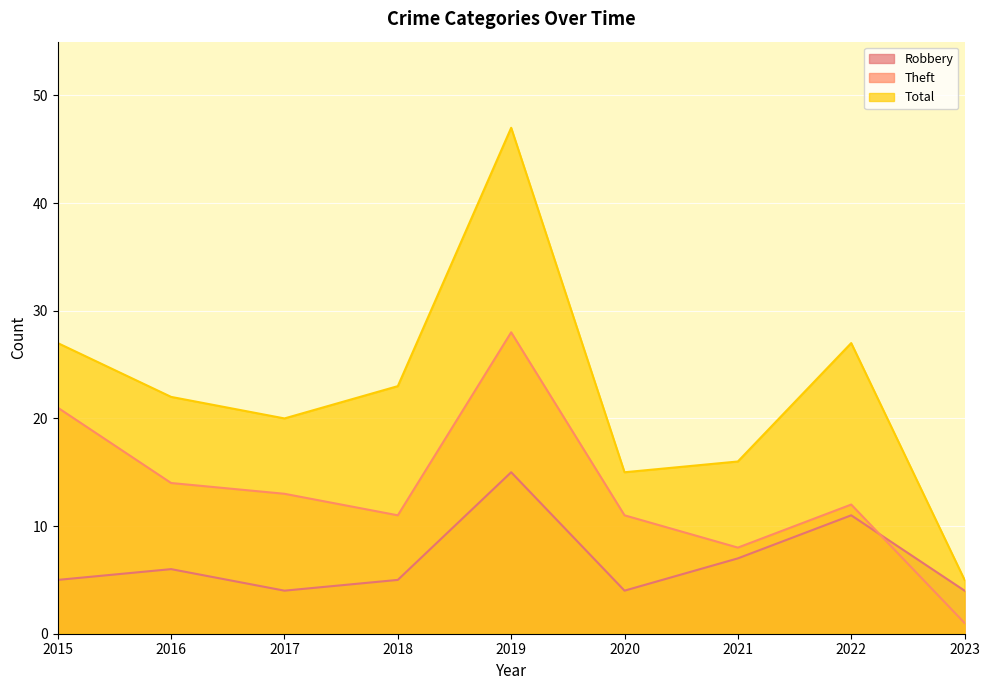

What is the difference between the Robbery values at 2016 and 2015?

1